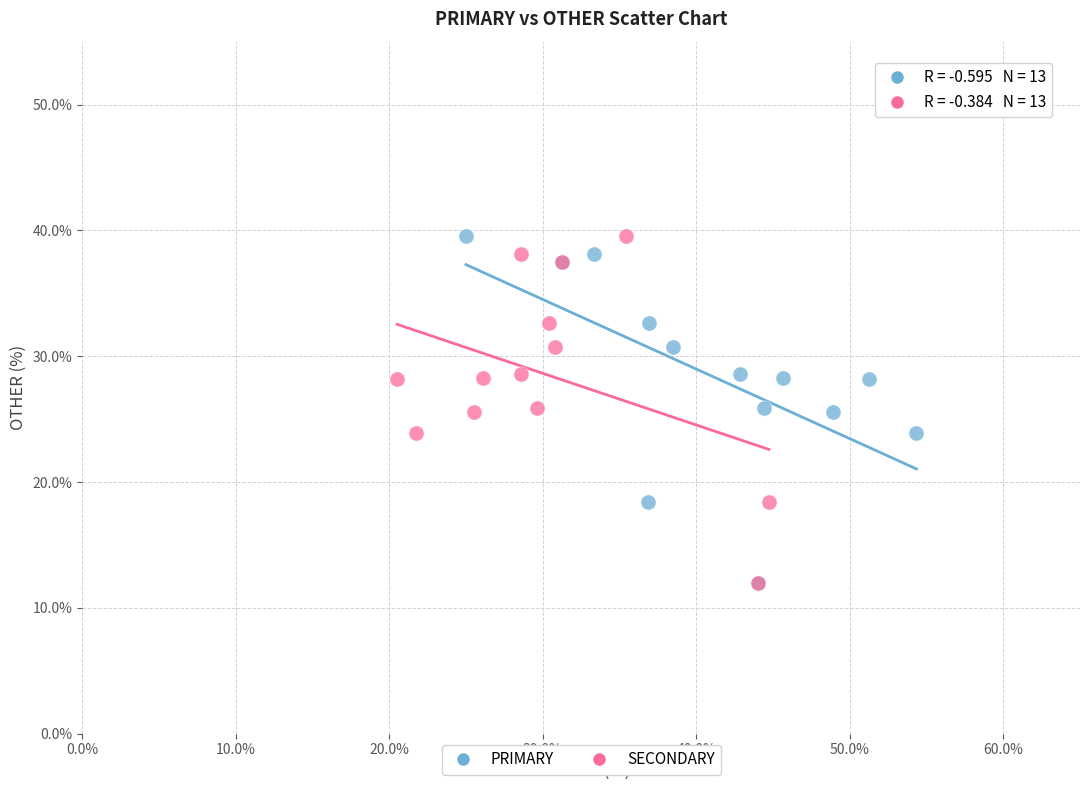

What are all the series names shown in the legend?

PRIMARY, SECONDARY